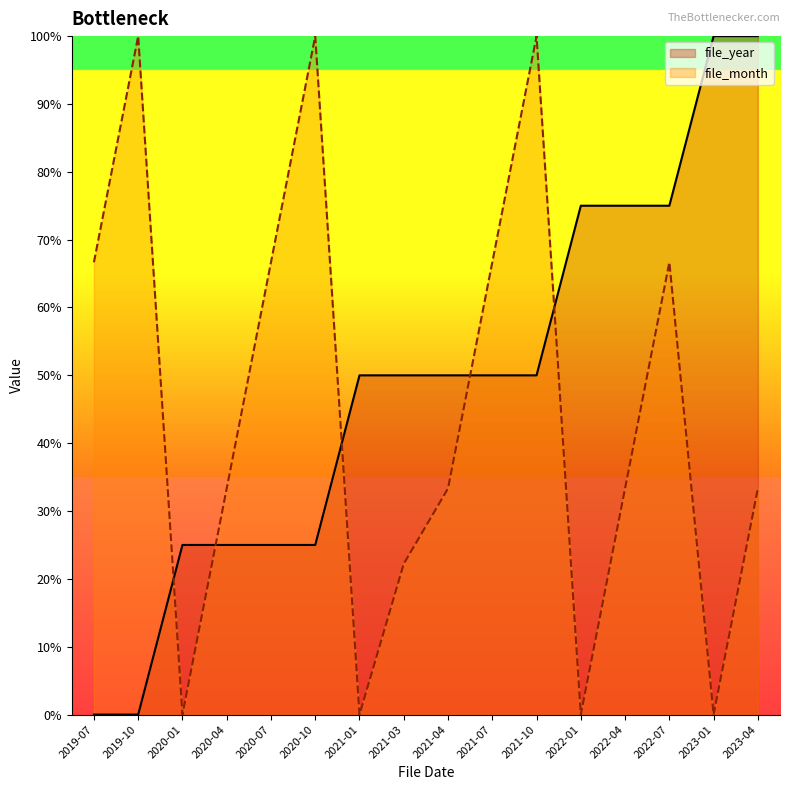

Between which two adjacent categories do file_year and file_month first intersect?

2019-10 and 2020-01